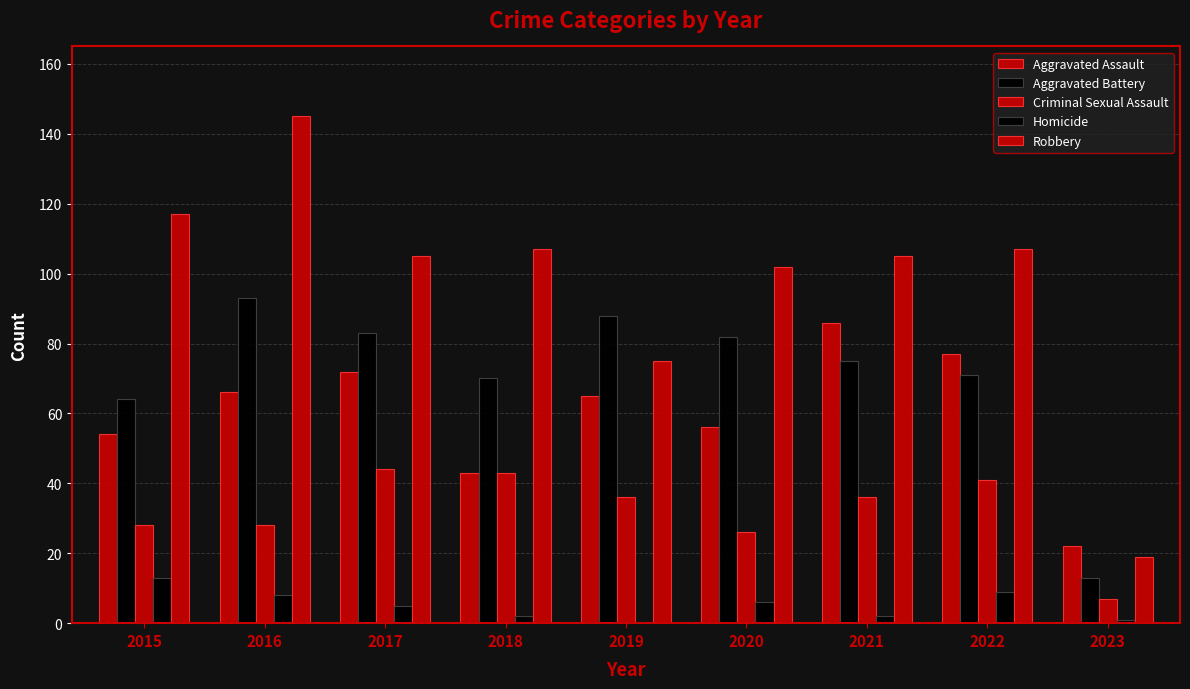

Are the bars horizontal?

No